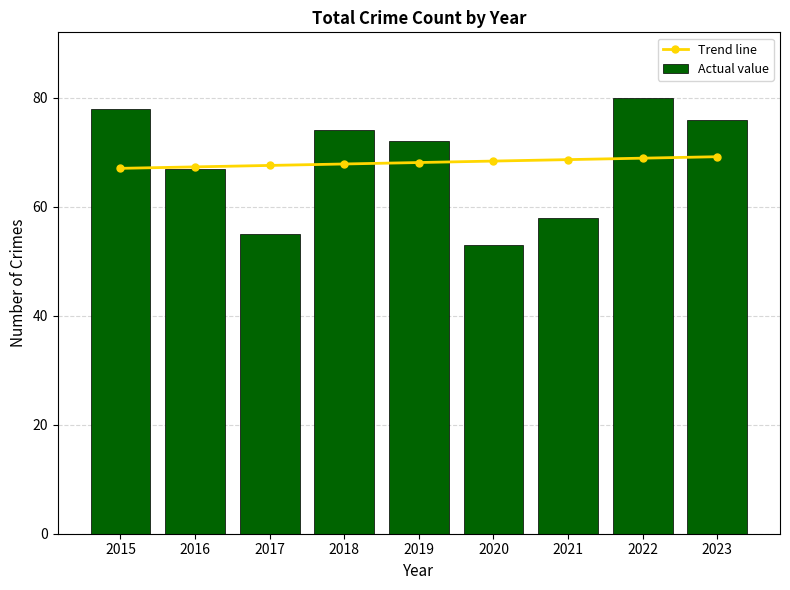

True or false: Actual value has a value of 78.0 at 2015.

True